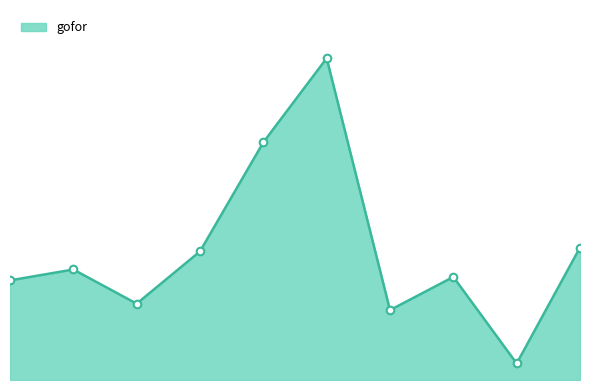

Is this an area chart (filled region under the line)?

Yes